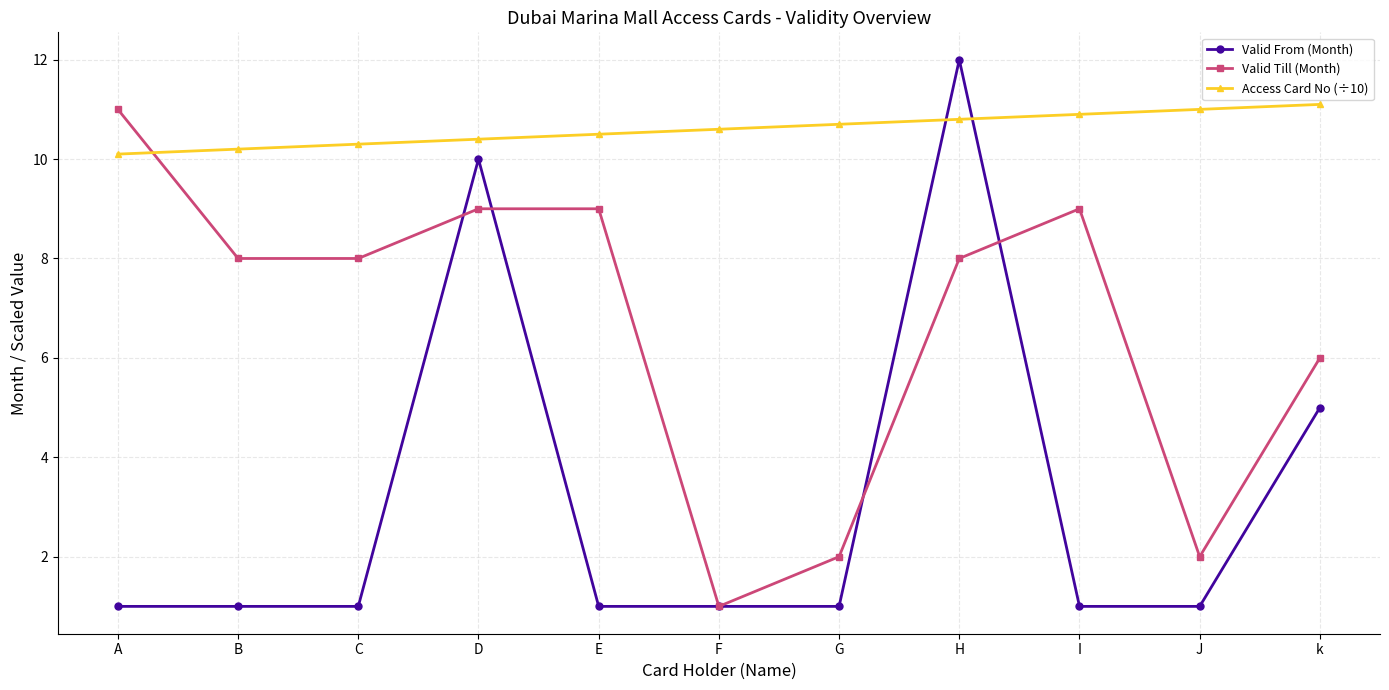

What position from the left is E?

5